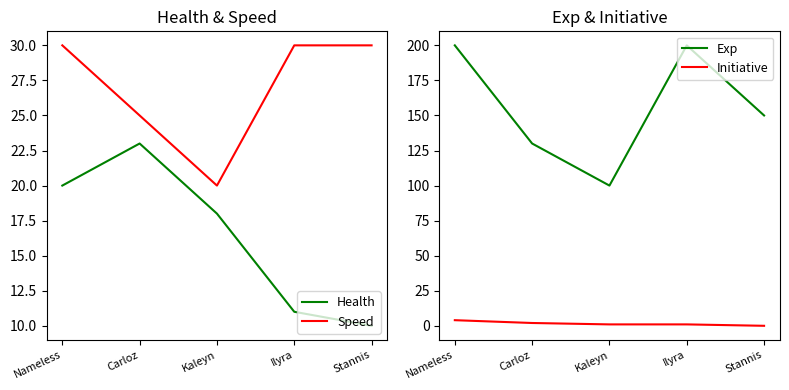

True or false: Initiative and Speed cross at least once.

False